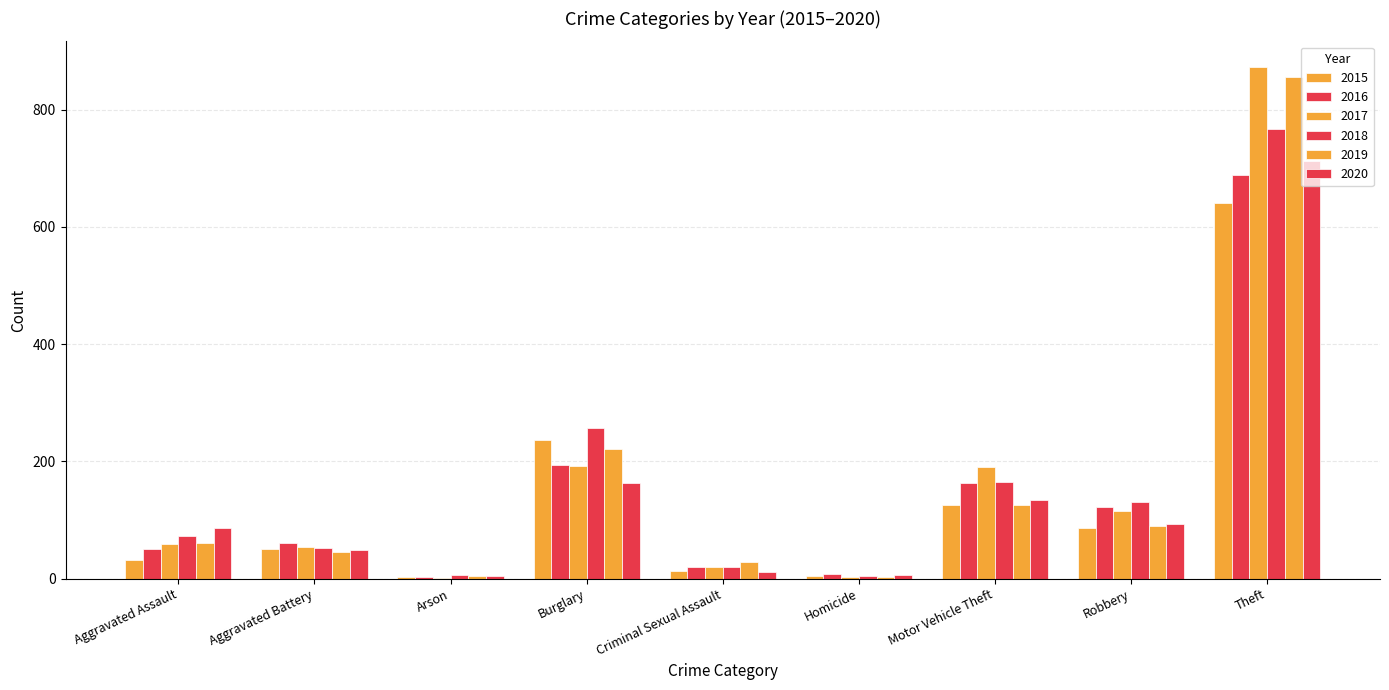

At how many categories does at least one series exceed 312?

1